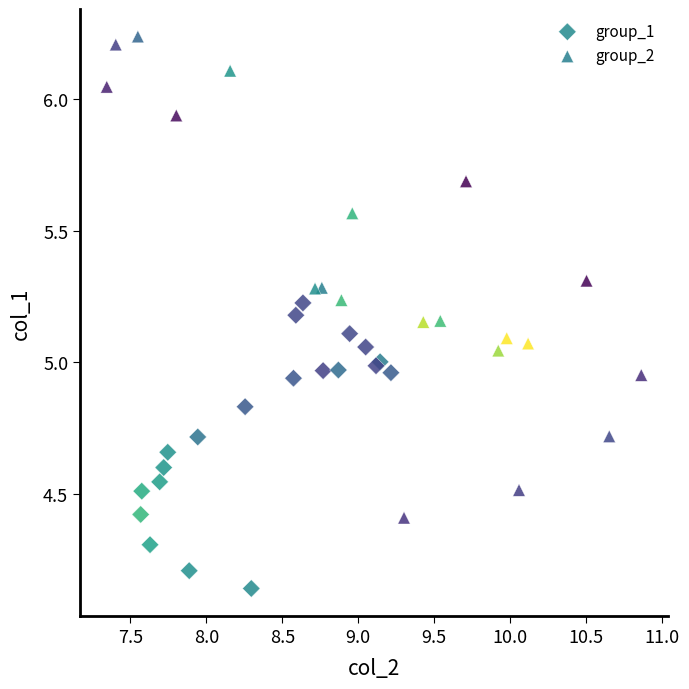

Which series reaches the maximum Y coordinate?

group_2